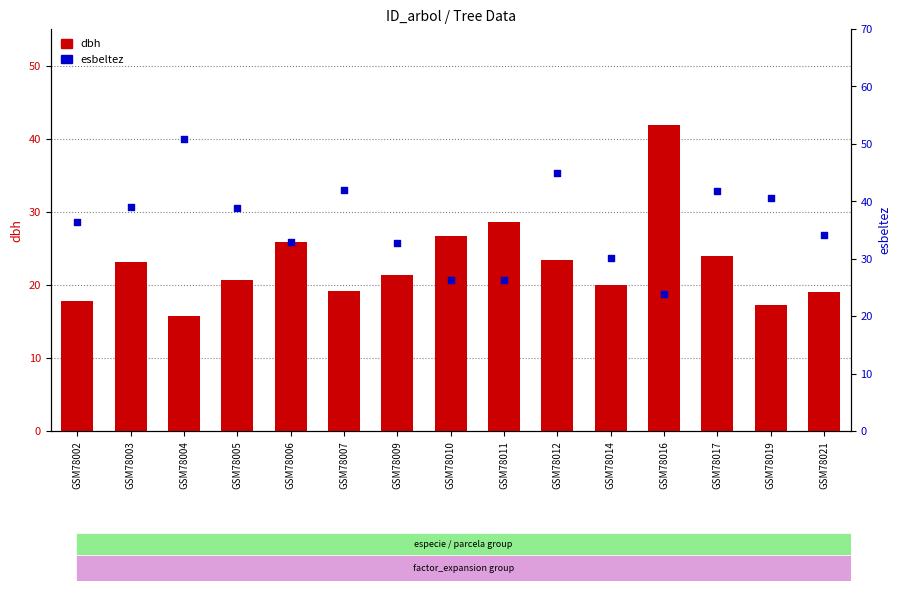

Which series contains the lowest Y value?

dbh